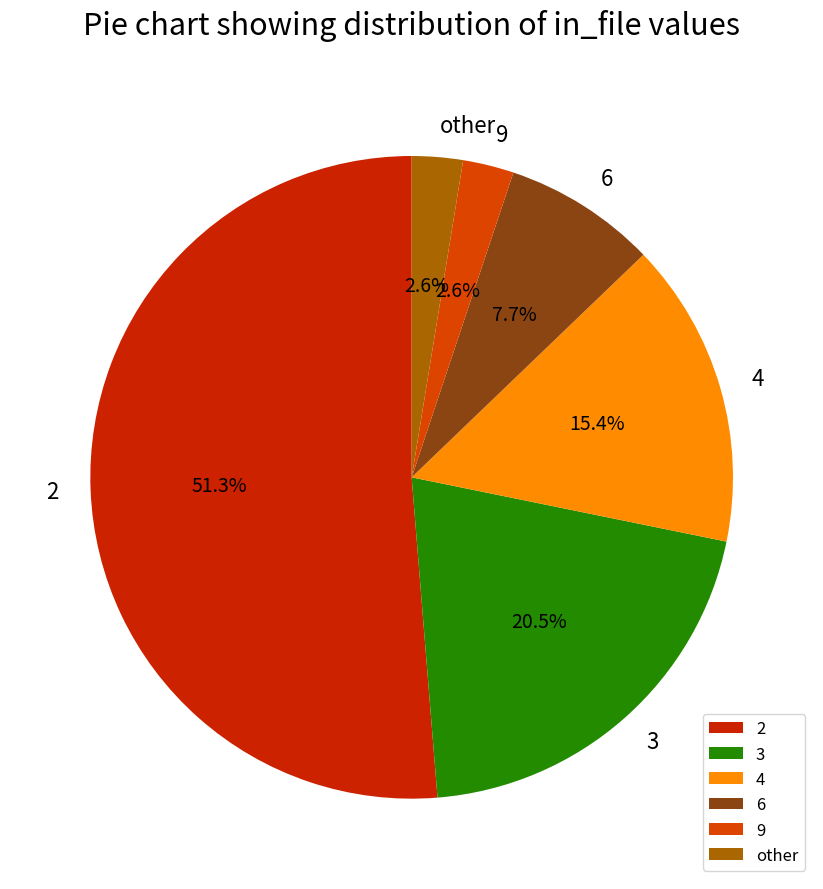

What is the ratio of the value at 6 to the value at 3?

0.4